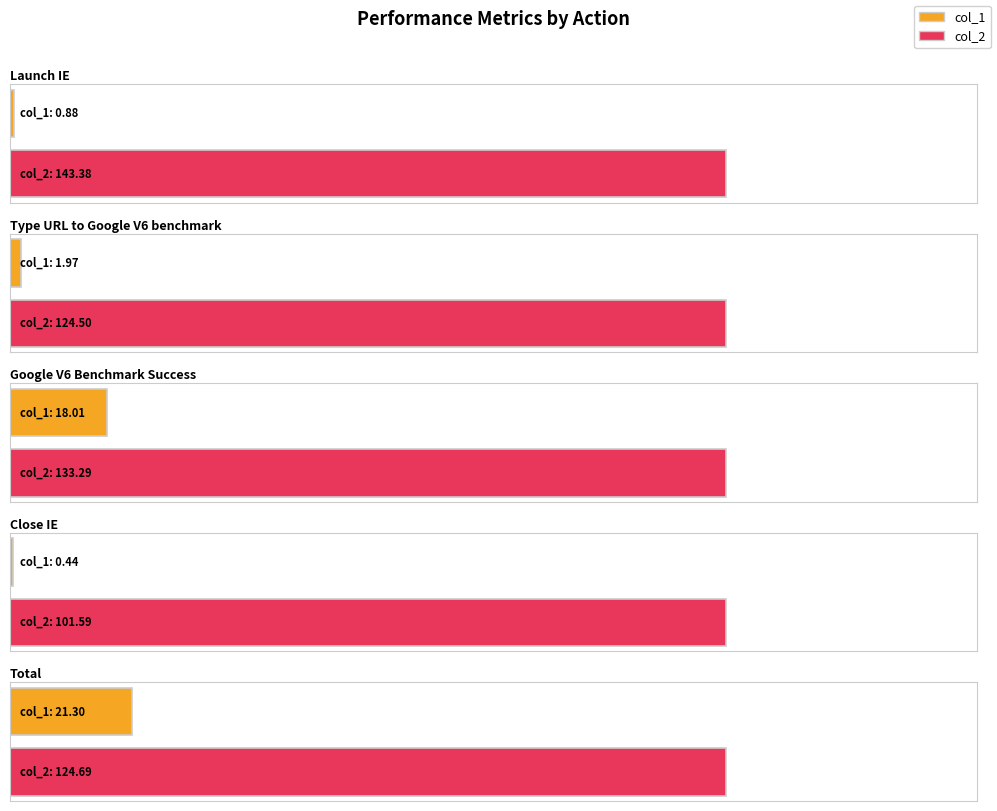

What is the minimum value for col_2?

101.6